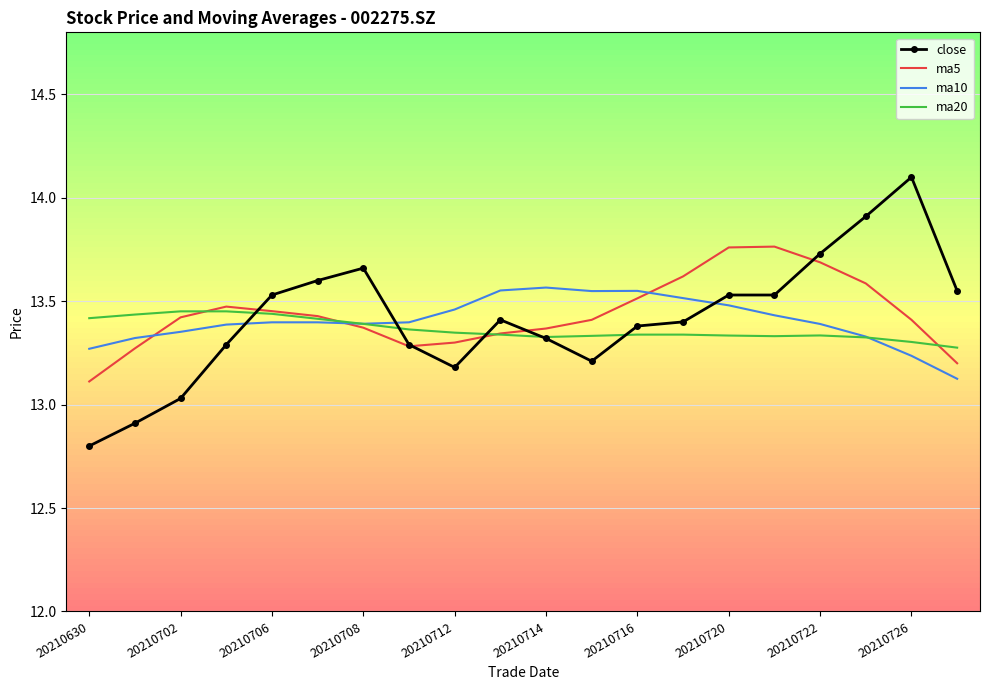

True or false: ma5 has more than 0 interior local peaks.

True